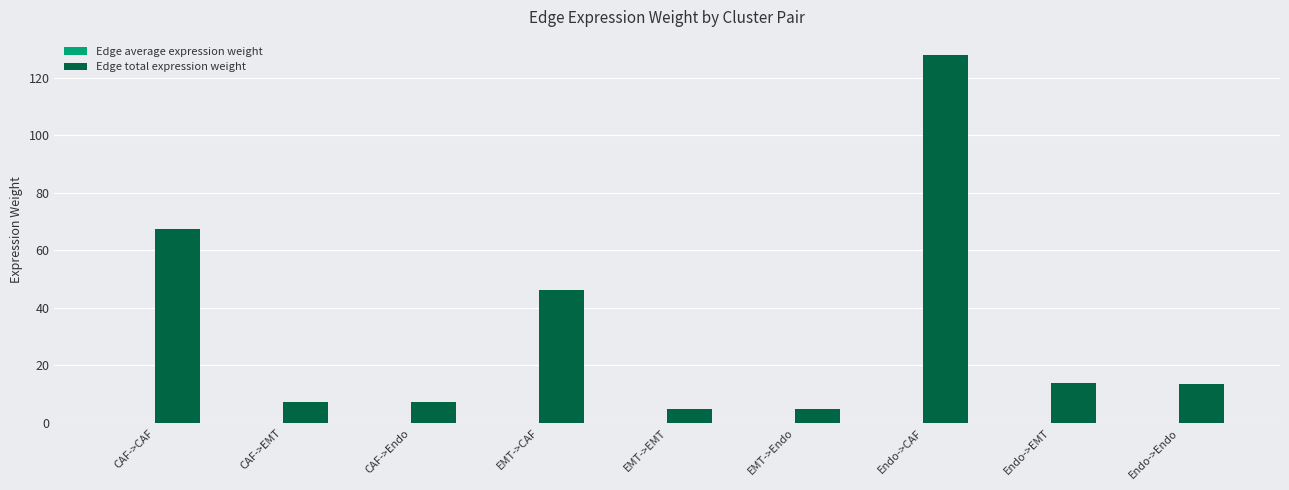

At which category is the sum across all series the highest?

Endo->CAF